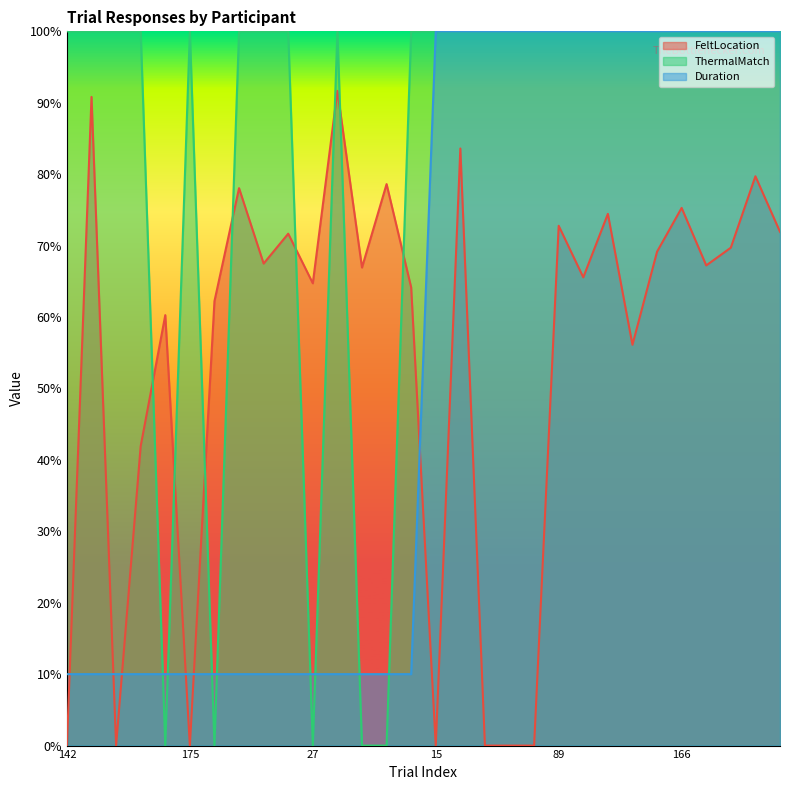

True or false: FeltLocation and ThermalMatch cross at least once.

True